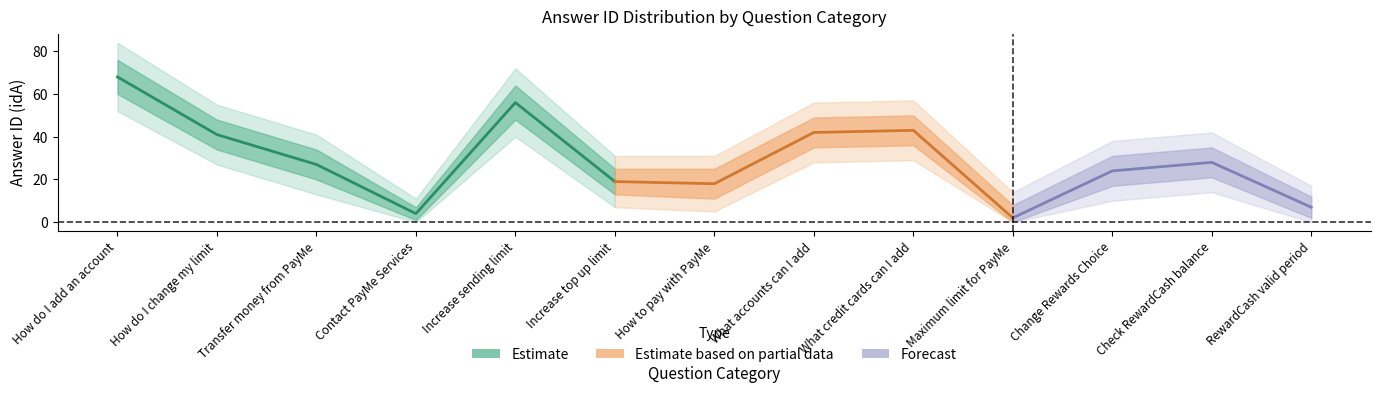

True or false: lower1 has more than 2 points higher than both neighbors.

True